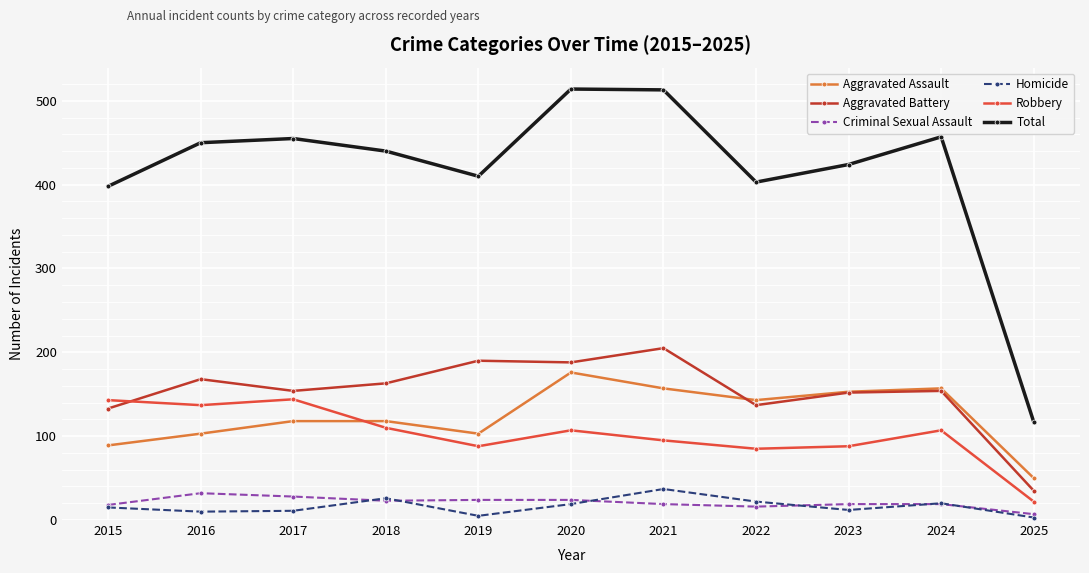

Which series has the largest total across all categories?

Total